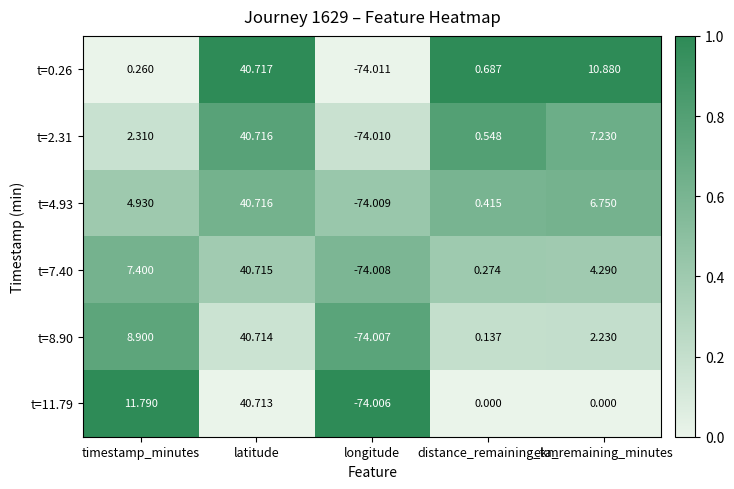

Is the value of t=7.40 at timestamp_minutes greater than the value of t=8.90 at timestamp_minutes?

No